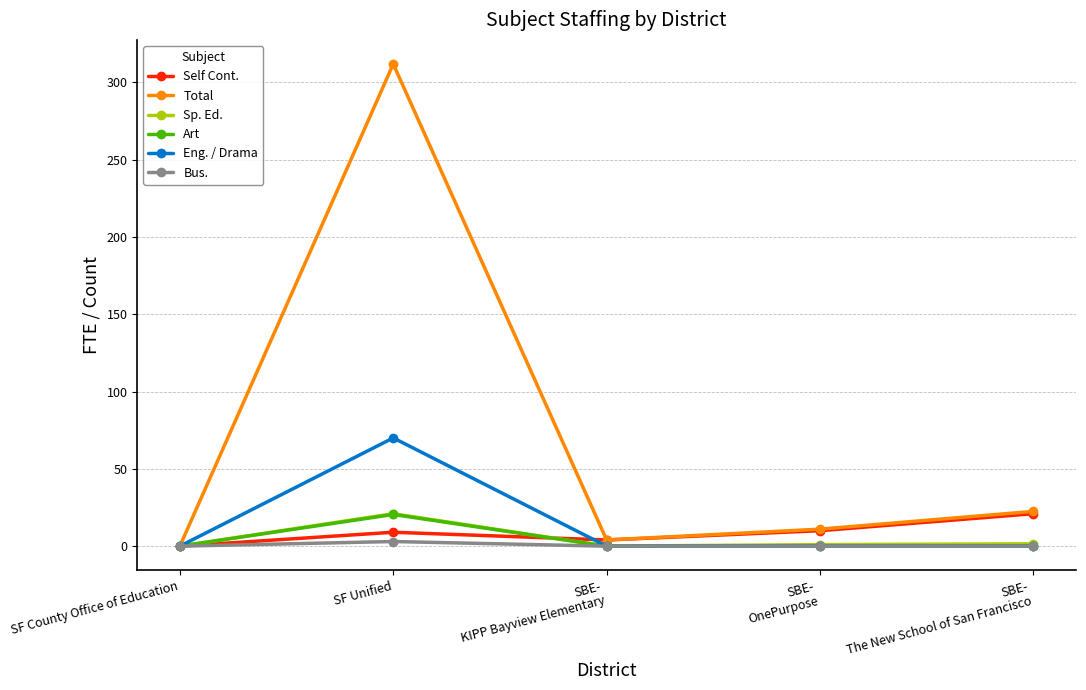

Which series changed the most between SF Unified and SBE-
The New School of San Francisco?

Total